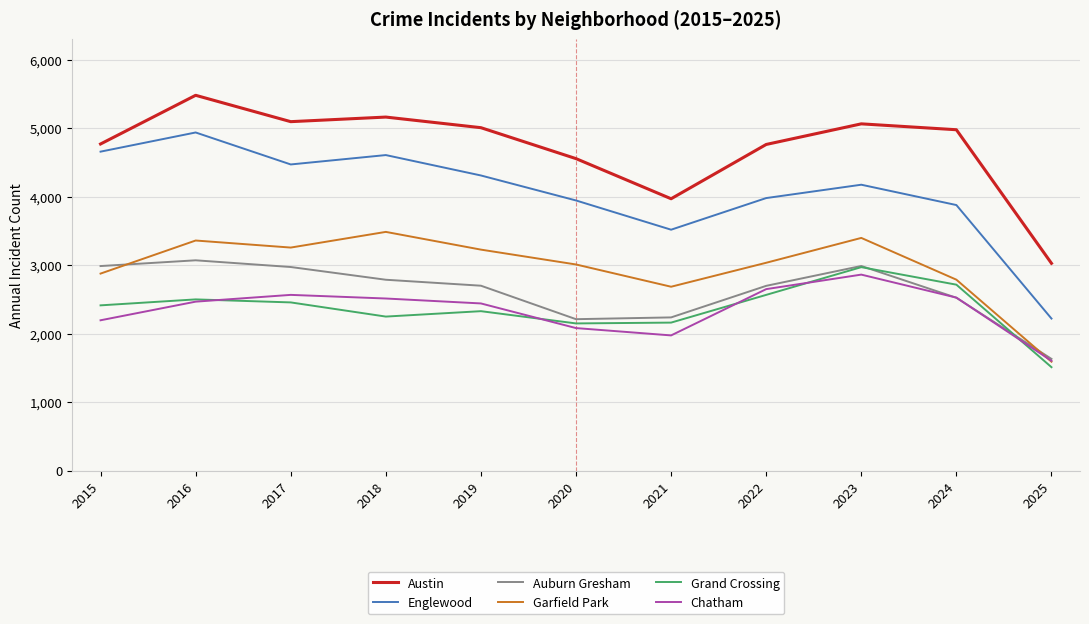

True or false: Austin and Garfield Park intersect in this chart.

False